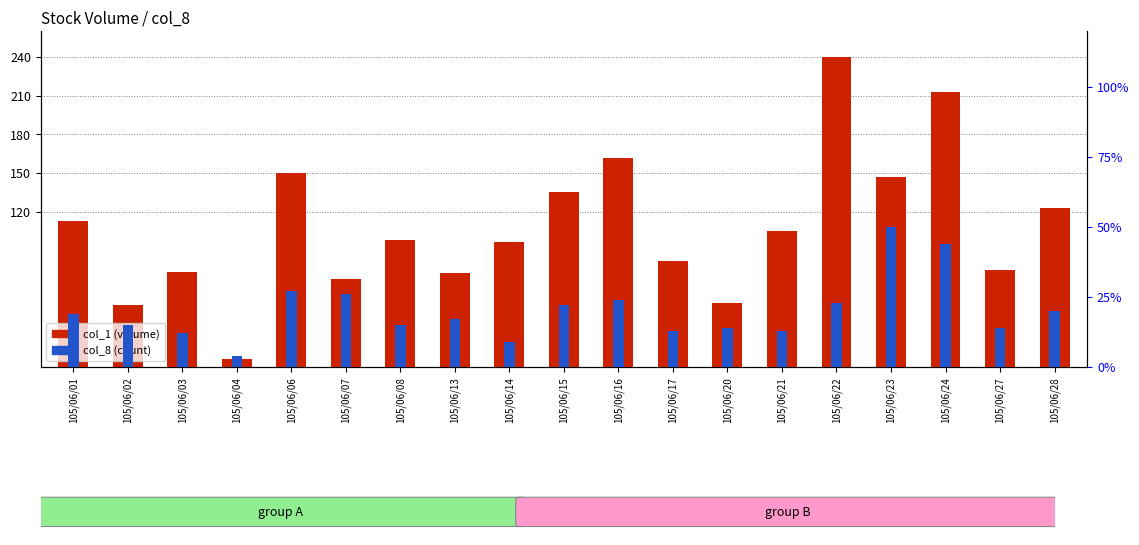

How many groups of bars are there?

19